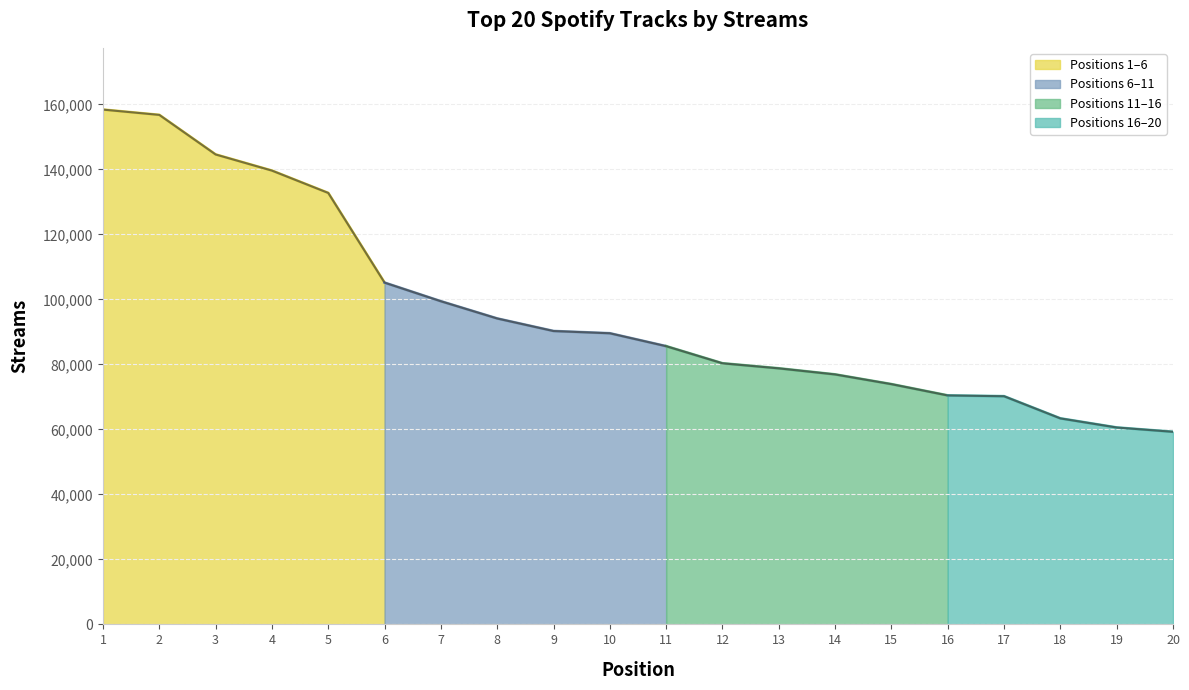

Which category has the highest value across all series?

1